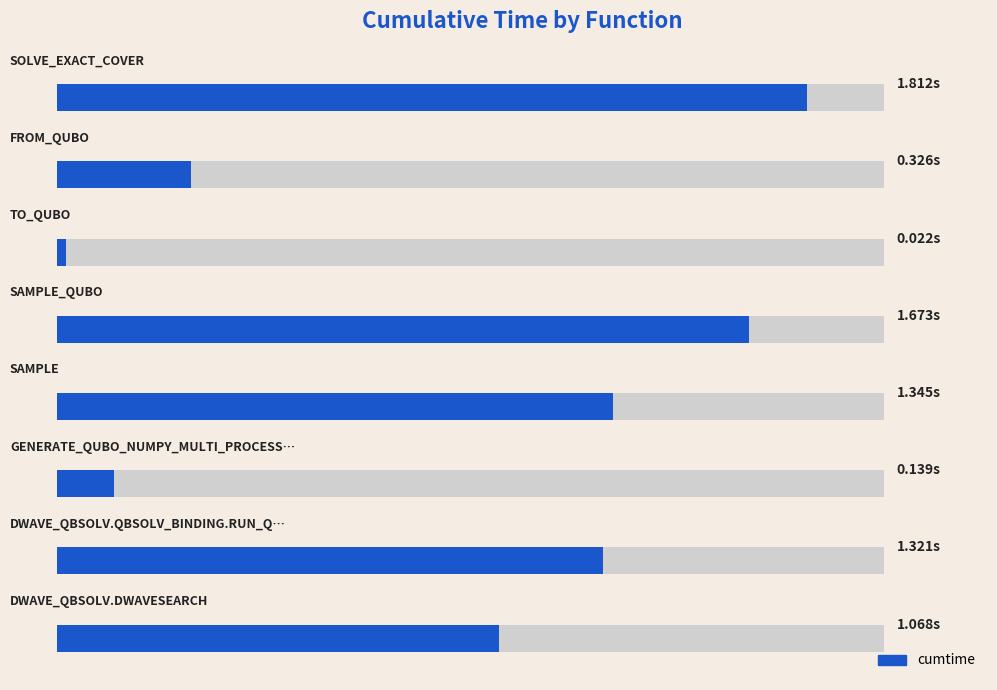

Count the number of data series in this chart.

1